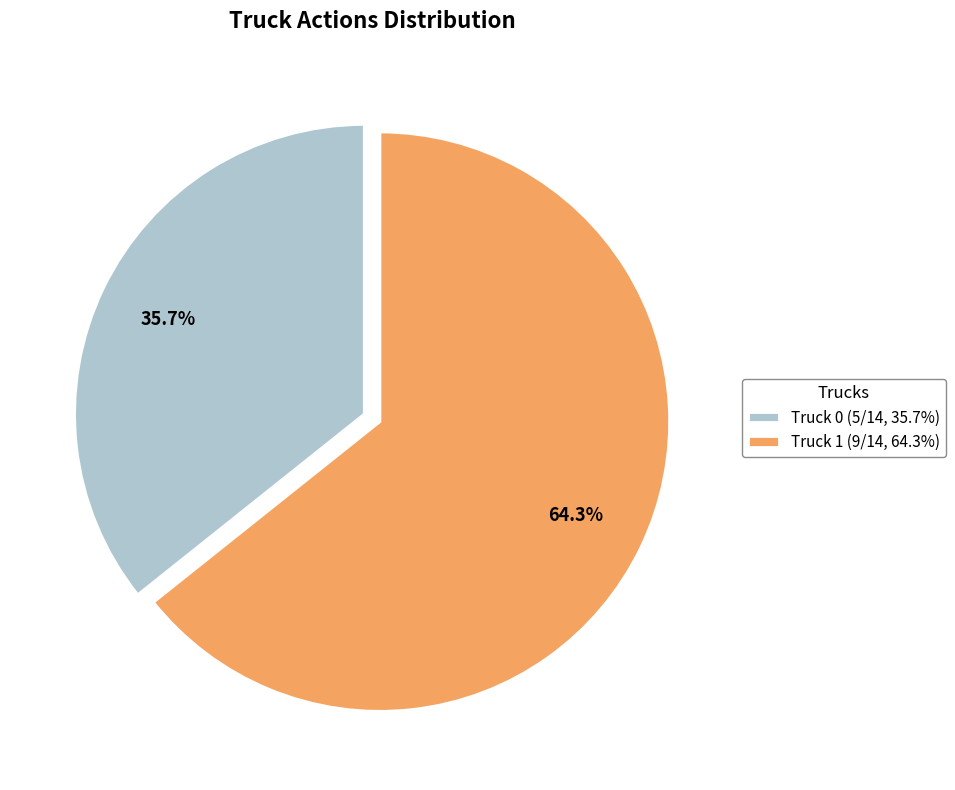

Rank the categories by value from lowest to highest.

Truck 0, Truck 1